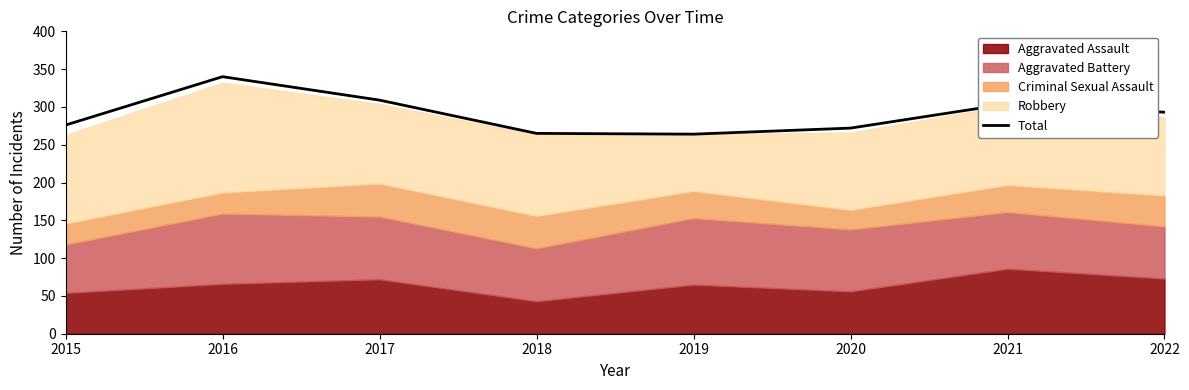

Where does the data first go above 293?

2016